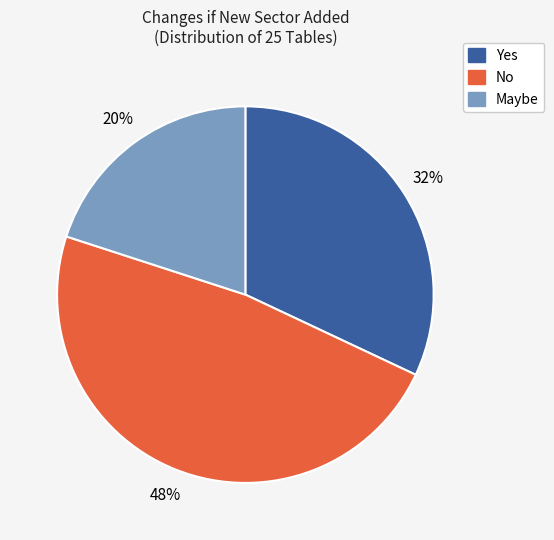

Is Yes the majority of the pie?

No